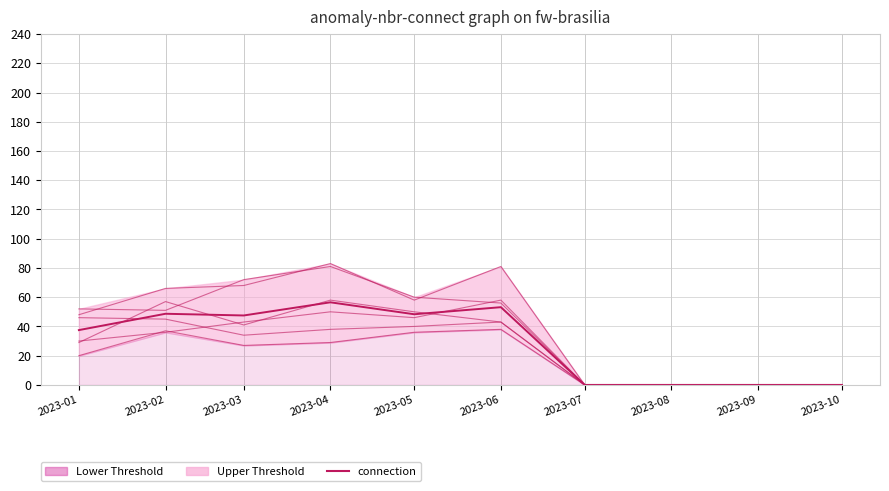

Where is the first local minimum?

2023-03